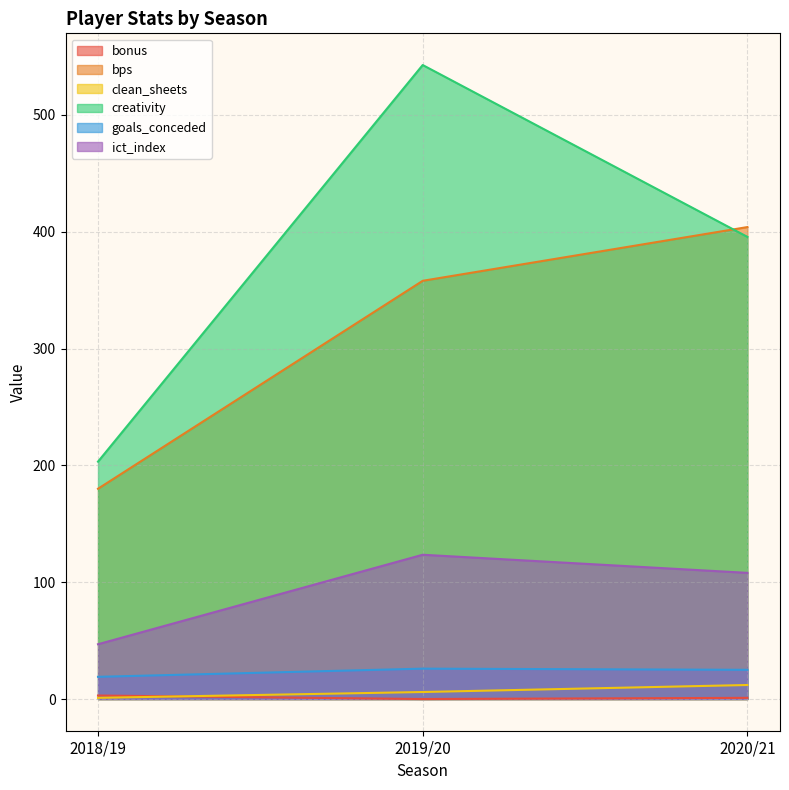

What is the value of the goals_conceded point at the 1st from the left?

19.0